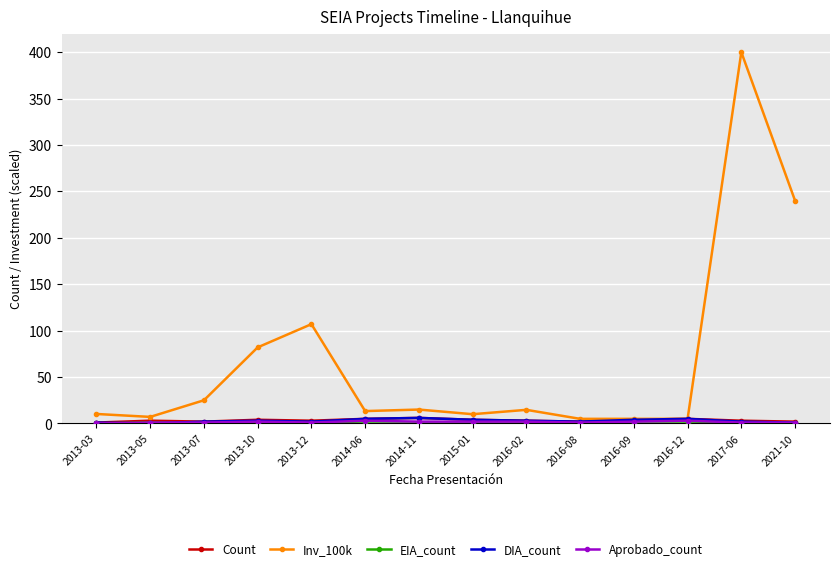

What is the sum of the Count values at 2013-03 and 2016-02?

4.0